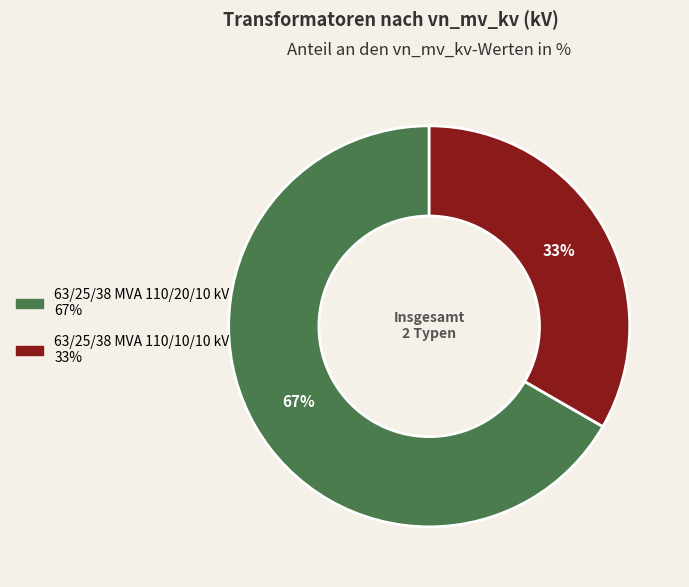

To the nearest percent, what portion does 63/25/38 MVA 110/20/10 kV represent?

67%